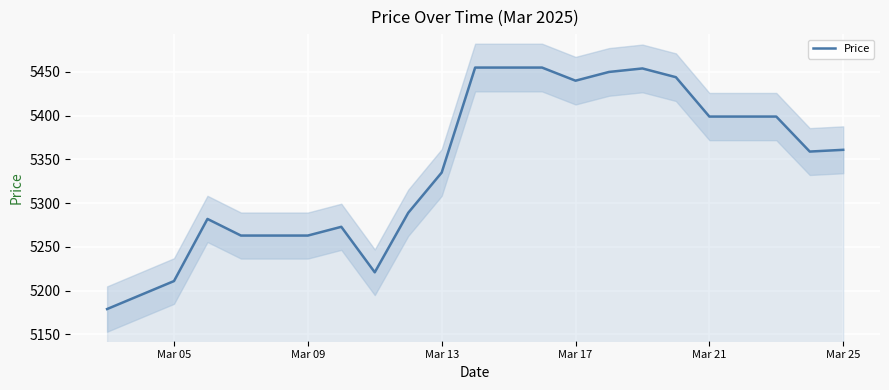

Reading right to left, what are all the values shown in this chart?

5361	5359	5399	5399	5399	5444	5454	5450	5440	5455	5455	5455	5335	5289	5221	5273	5263	5263	5263	5282	5211	5195	5179